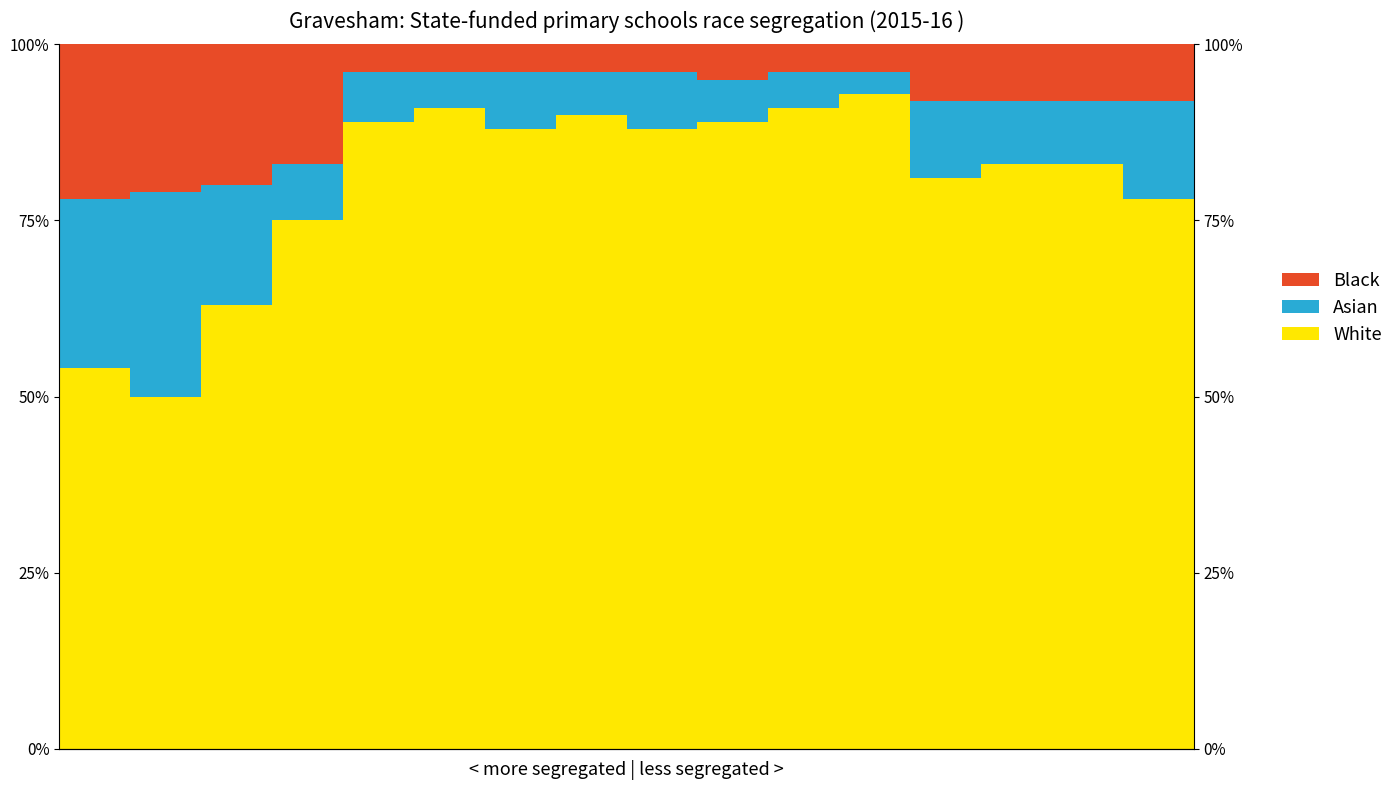

At how many categories does at least one series exceed 0?

16